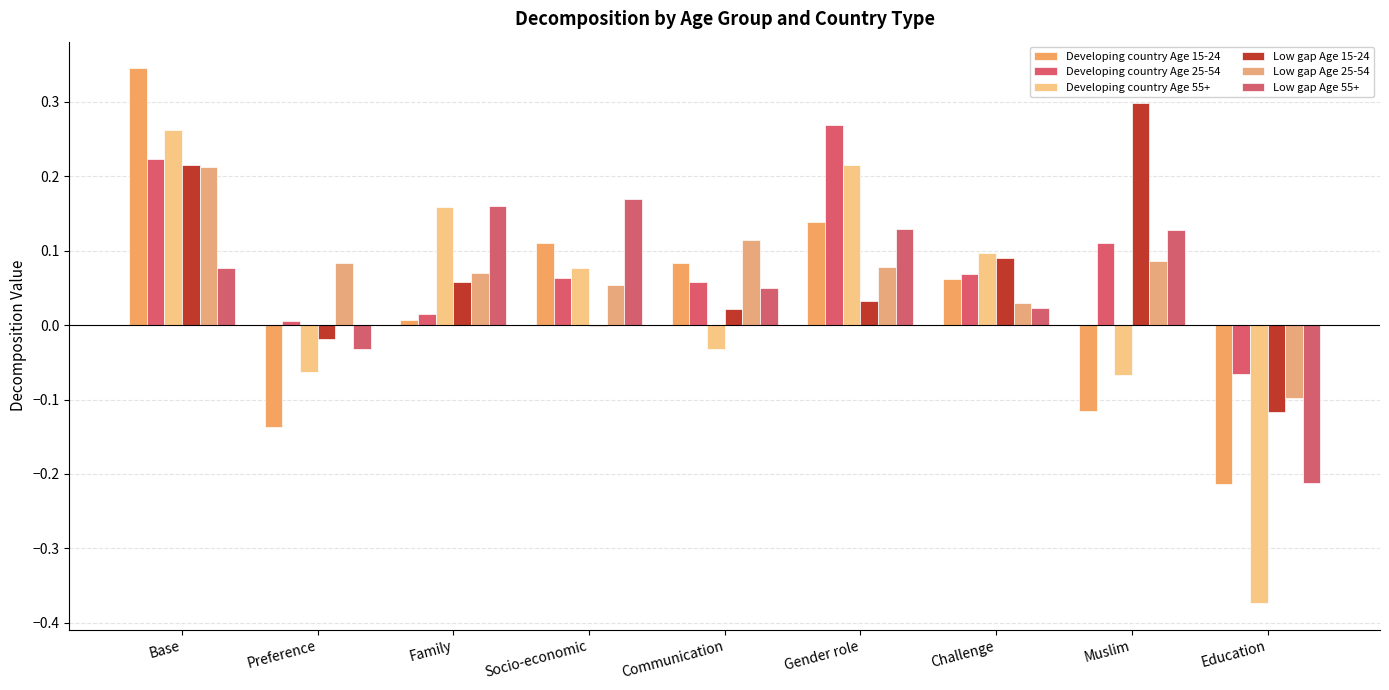

How many groups of bars are there?

9